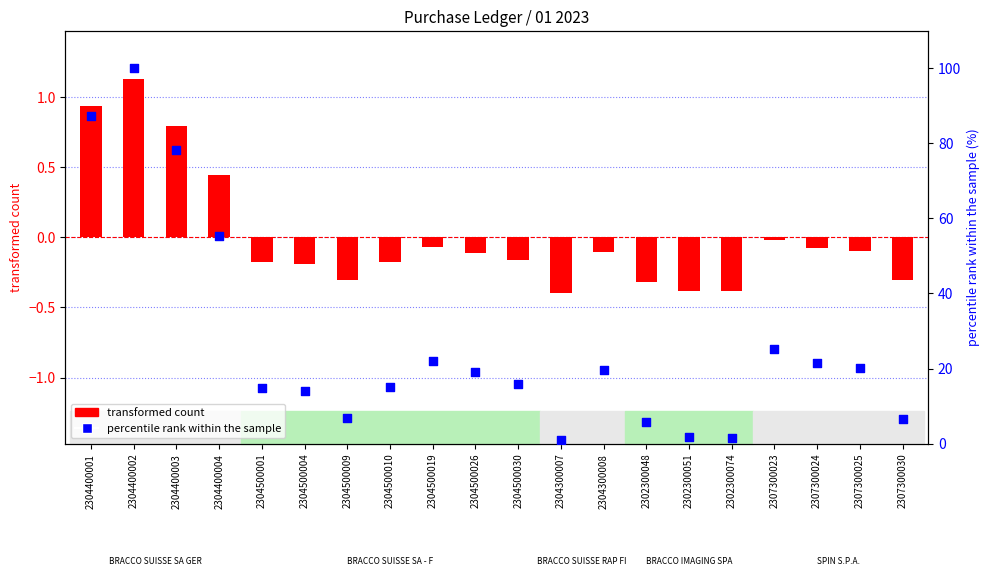

Which series contains the lowest Y value?

transformed count (M€ vs mean)